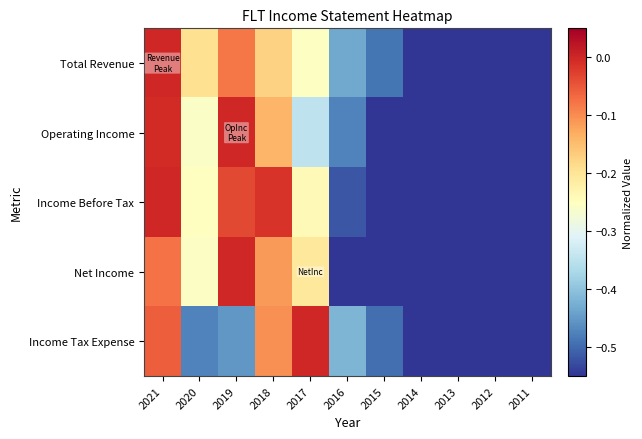

Which category has the lowest value across all series?

2011